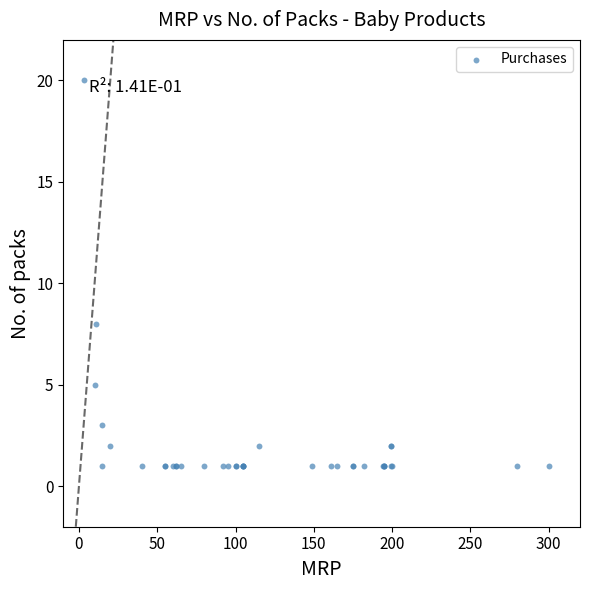

What Y value in the scatter plot is closest to 10?

8